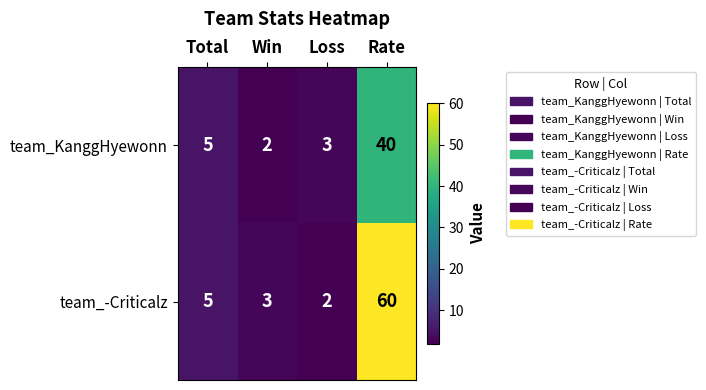

At which category does the chart reach its peak across all series?

Rate